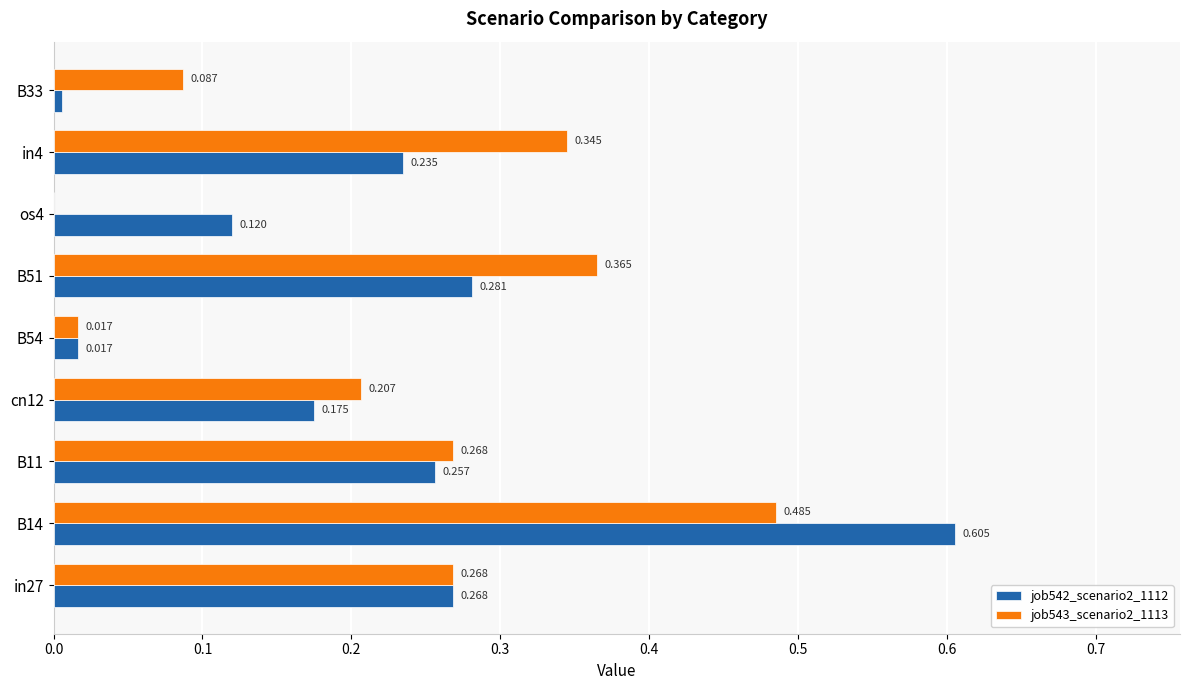

At which category is the sum across all series the highest?

B14